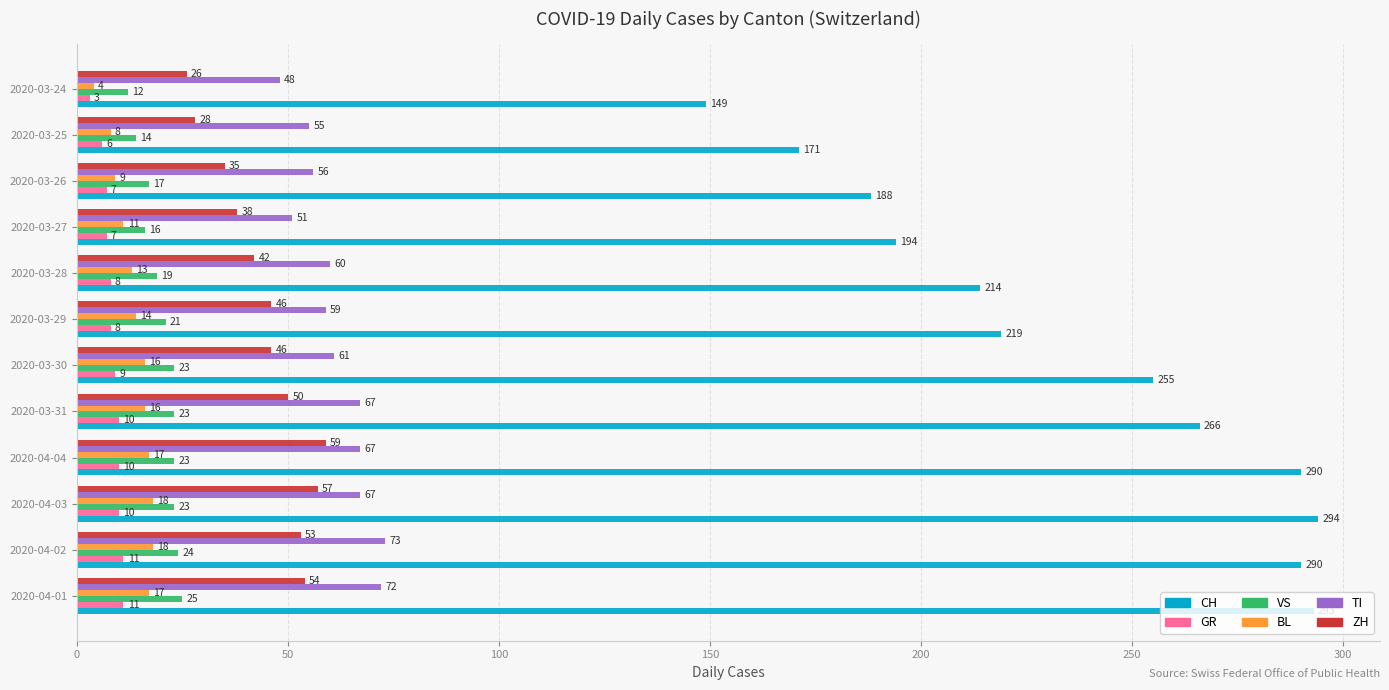

What is the average value of the BL series?

13